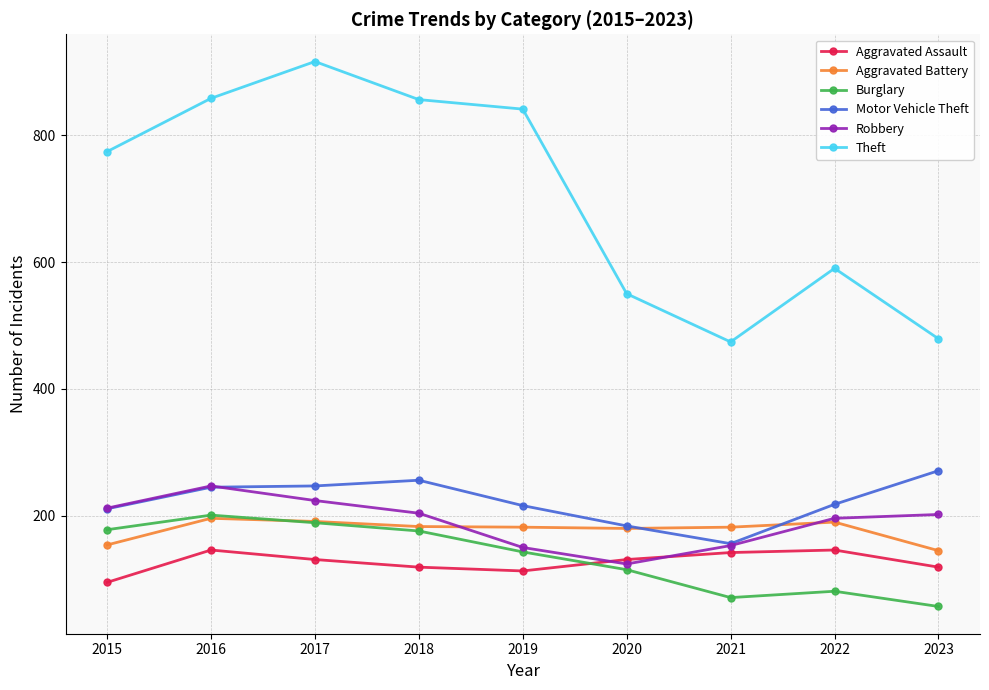

True or false: Motor Vehicle Theft has more than 0 interior local peaks.

True